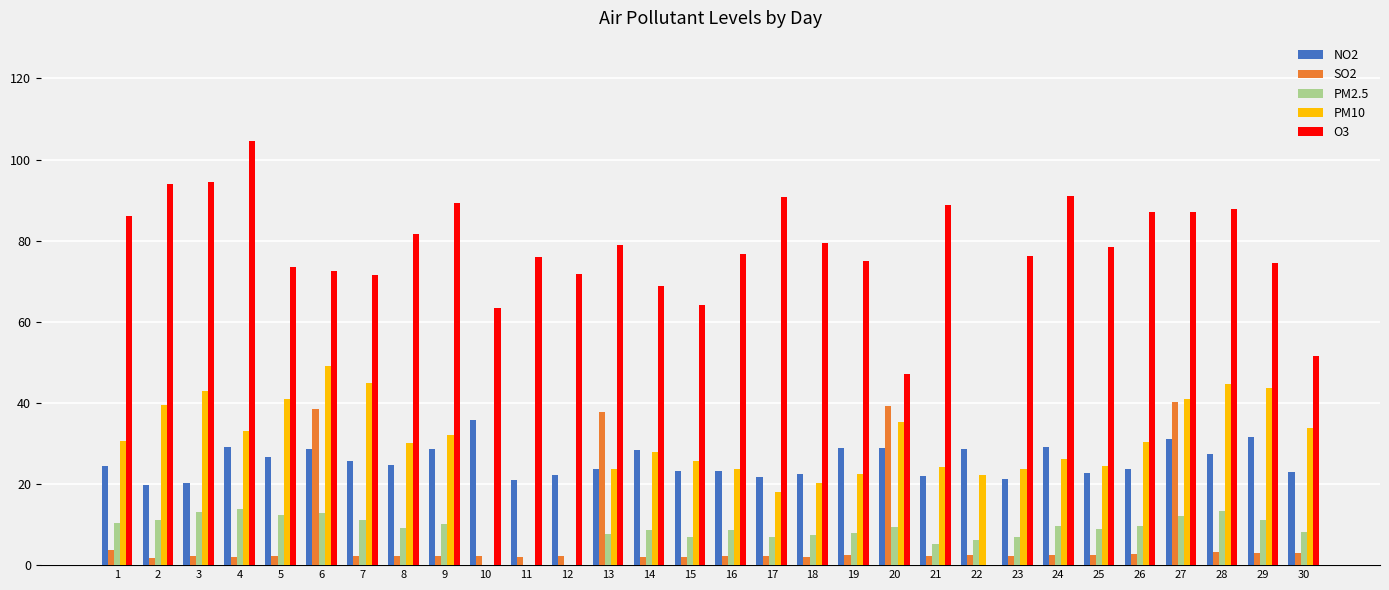

What is the maximum value shown in the chart?

104.5